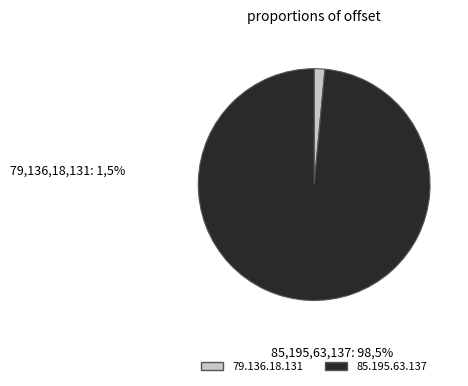

Is the sum of 79.136.18.131 and 85.195.63.137 greater than half?

Yes